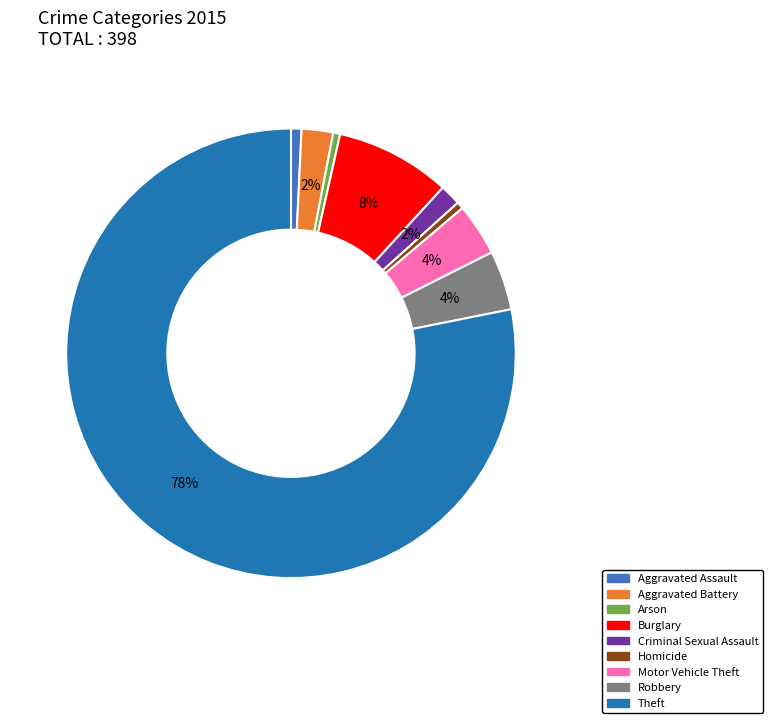

Do Theft and Robbery together represent more than half of the pie?

Yes